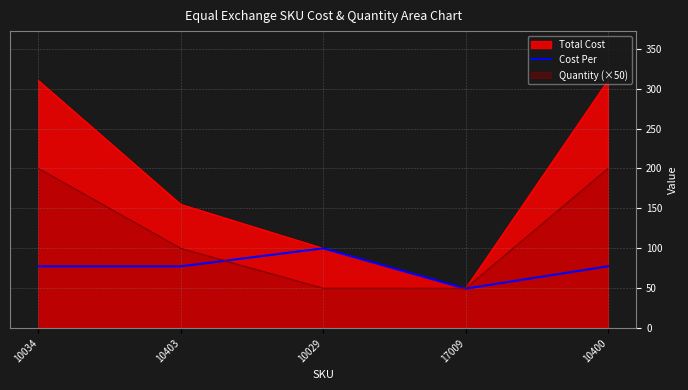

Which series has the widest spread of values?

Total Cost